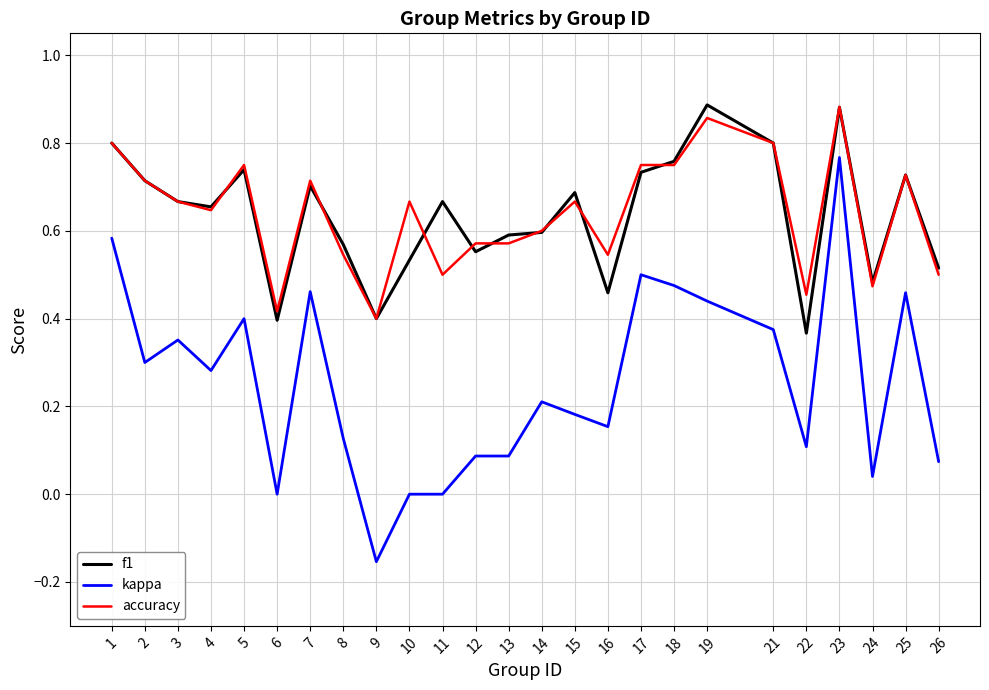

Which series has the widest spread of values?

kappa